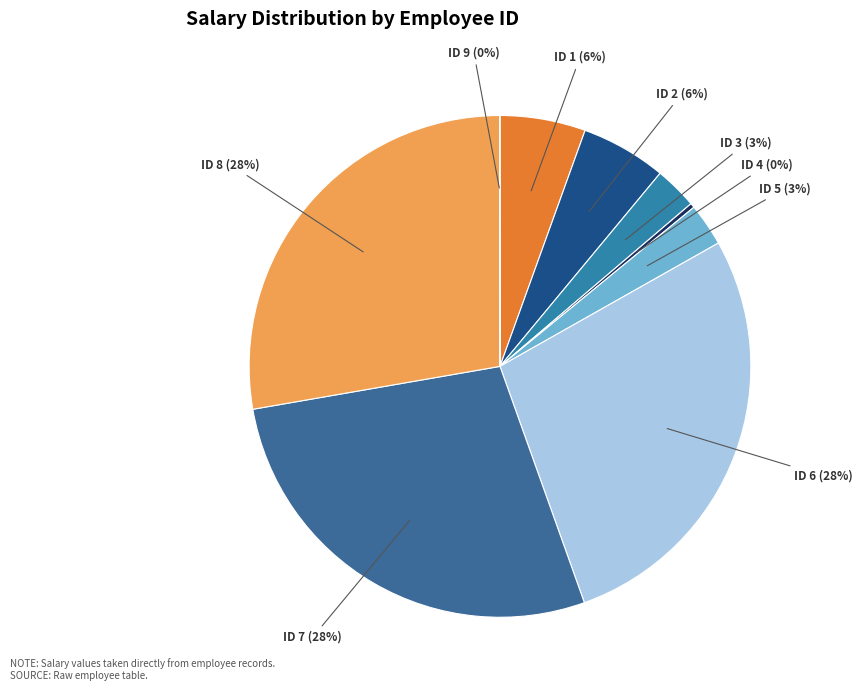

How many segments does this pie chart have?

9